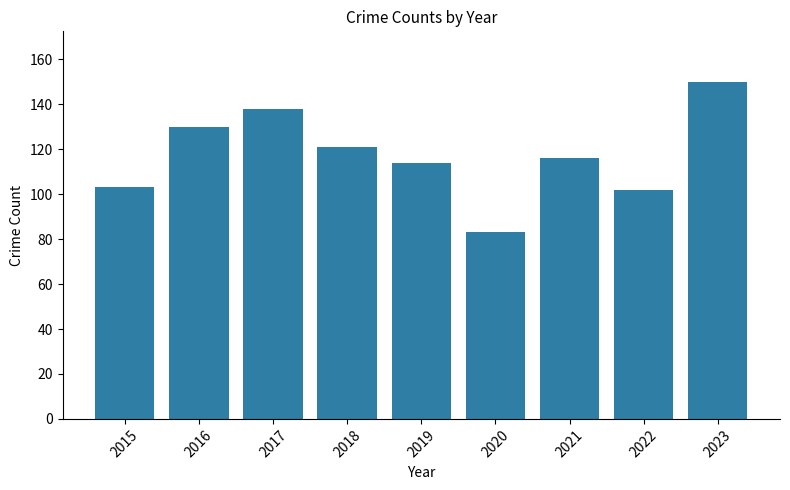

Approximately how many times larger is the value at 2015 compared to 2019?

0.9